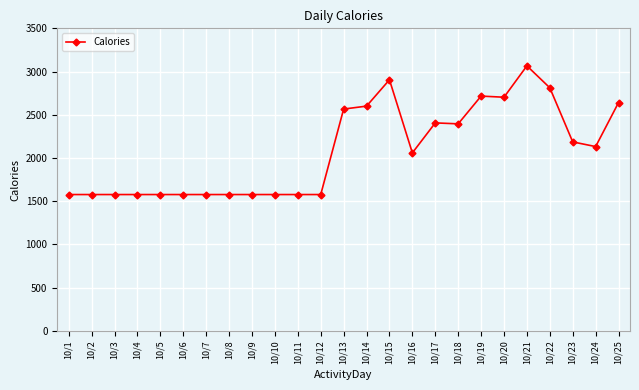

How many data points does each series have?

25